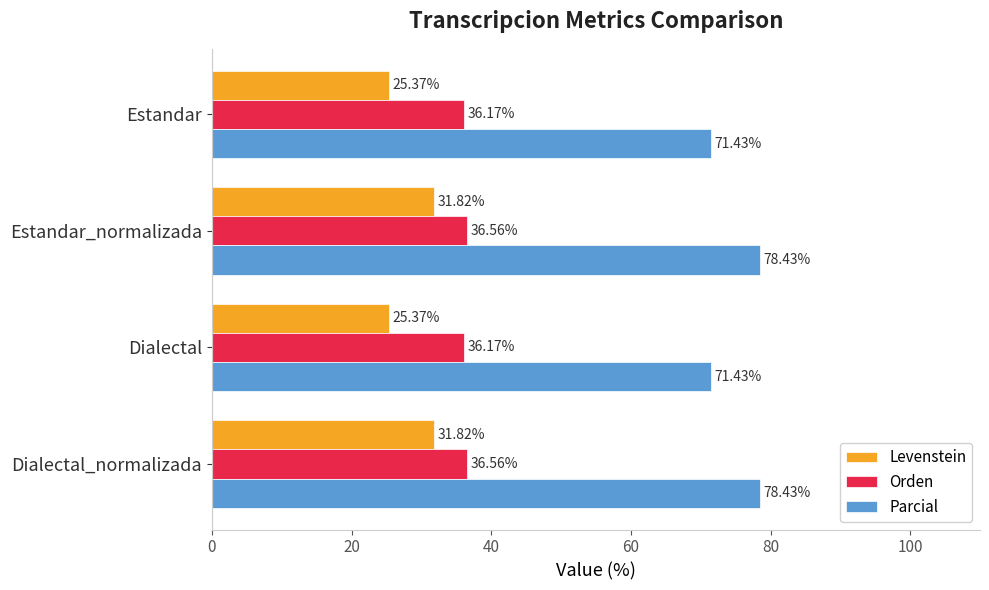

What is the smallest value displayed?

25.4